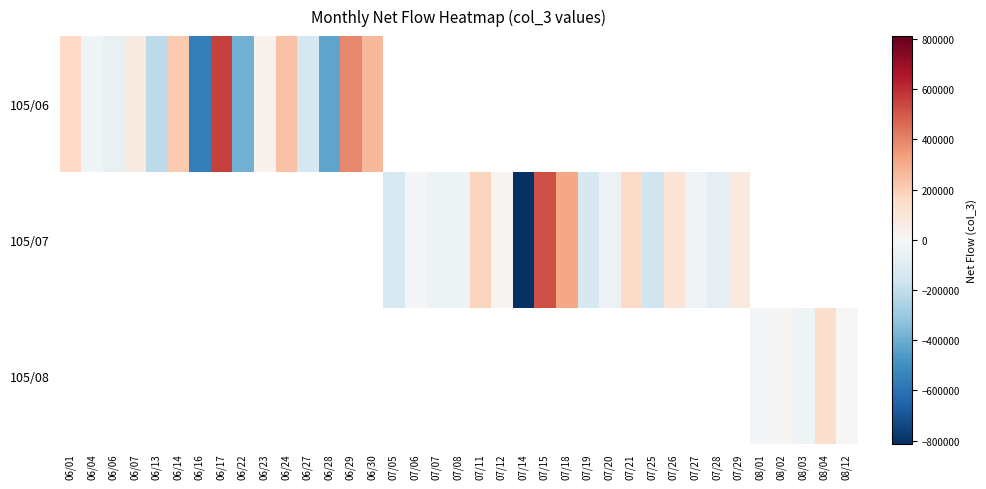

How many values in the 105/07 series are below -162000?

1